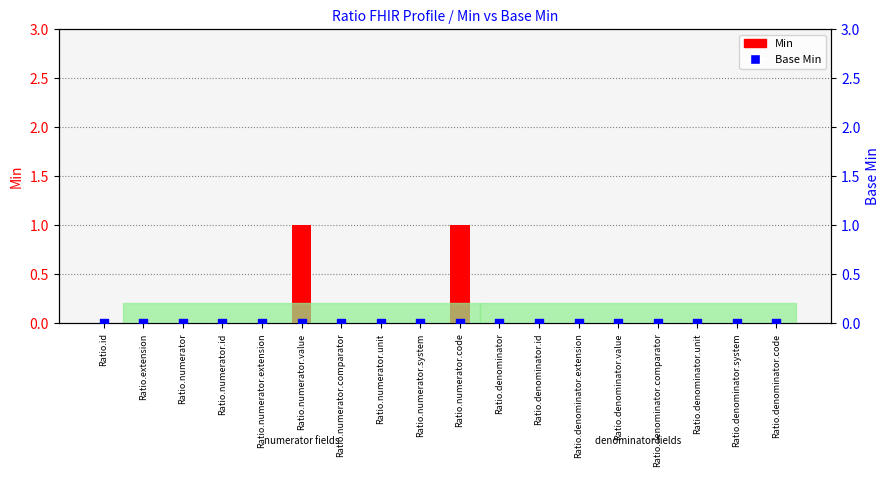

What are all the series names shown in the legend?

Min, Base Min